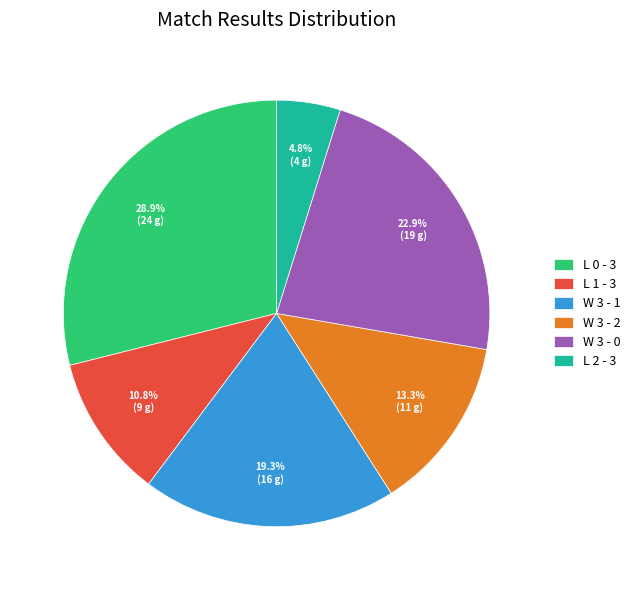

True or false: L 2 - 3 accounts for 11% of the total.

False